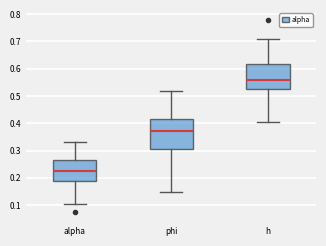

Where does the upper whisker of the box for phi end on the y-axis? The values are not printed on the chart, so give them approximately, as read against the axis.

0.52